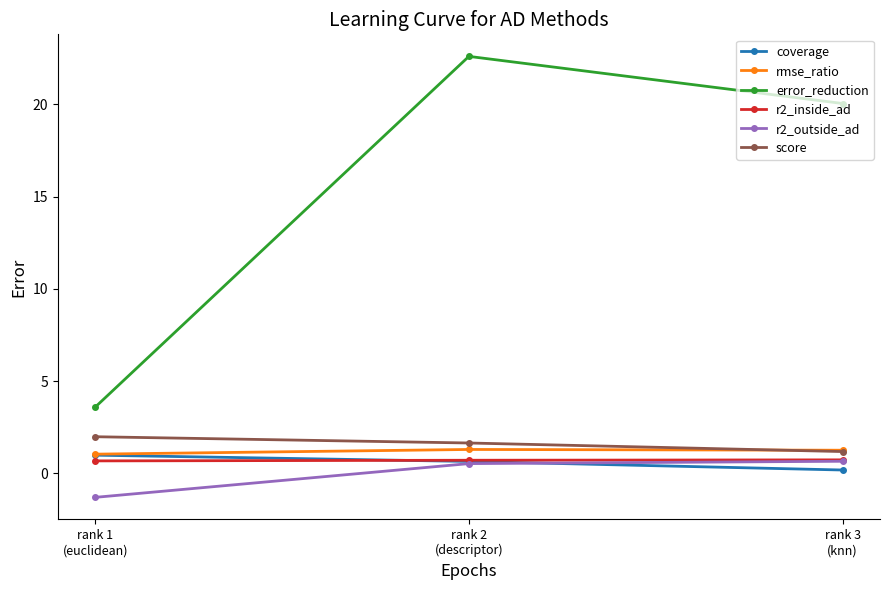

Reading left to right, what are all the values shown in this chart?

coverage: 1.0	0.6	0.2
rmse_ratio: 1.0	1.3	1.3
error_reduction: 3.6	22.6	20.0
r2_inside_ad: 0.7	0.7	0.7
r2_outside_ad: -1.3	0.5	0.7
score: 2.0	1.6	1.2